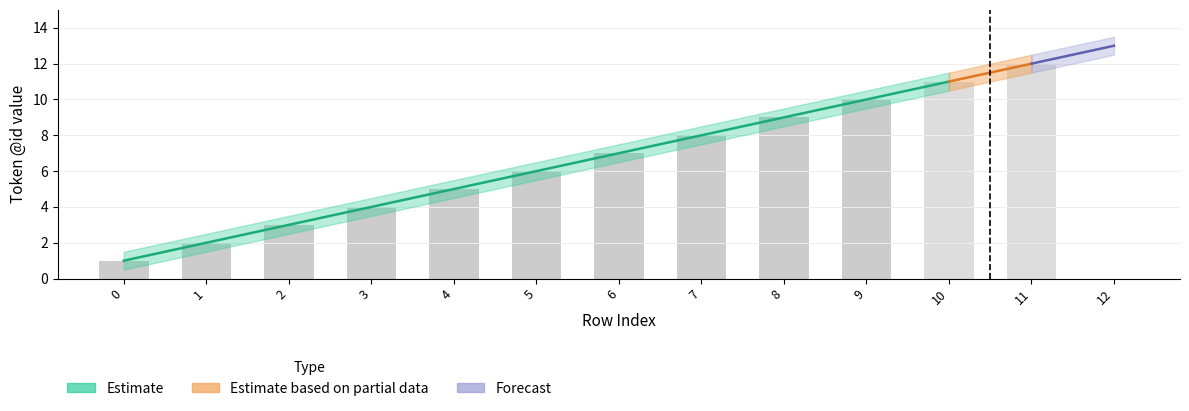

What is the minimum value for id_mid?

1.0